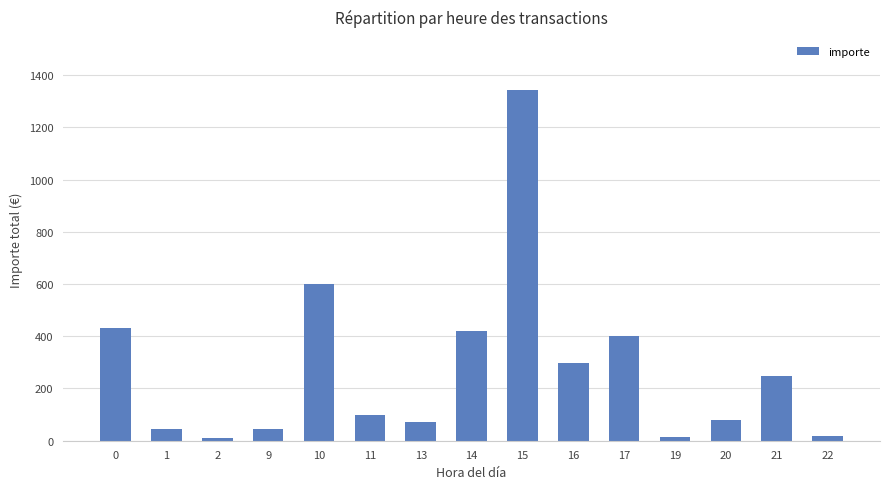

Is it true that the value at 16 is 469.2?

False